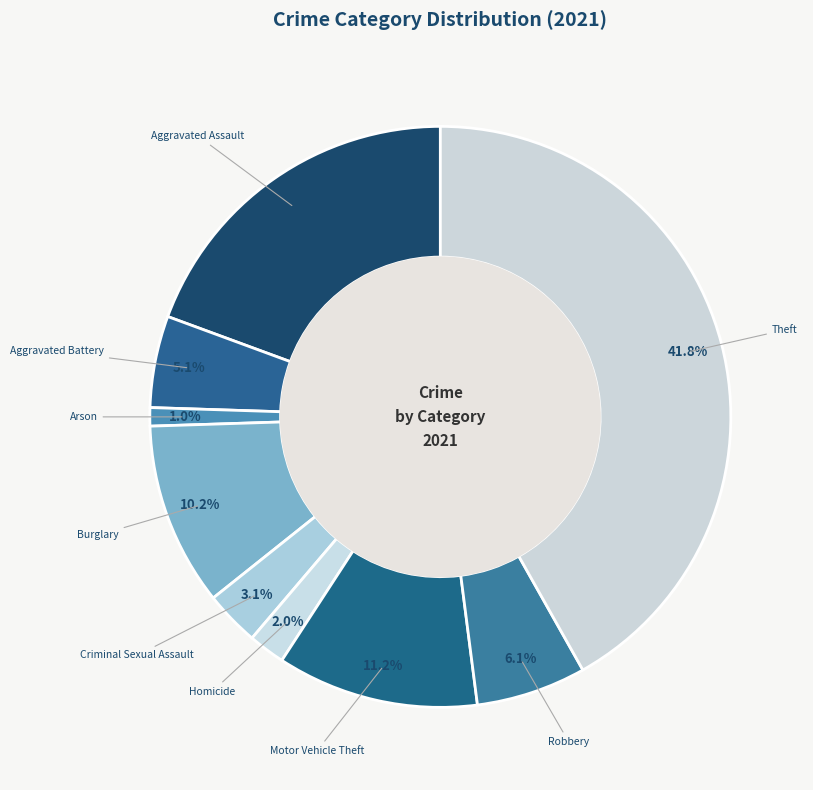

To the nearest percent, what is the combined percentage of Aggravated Battery and Homicide?

7%